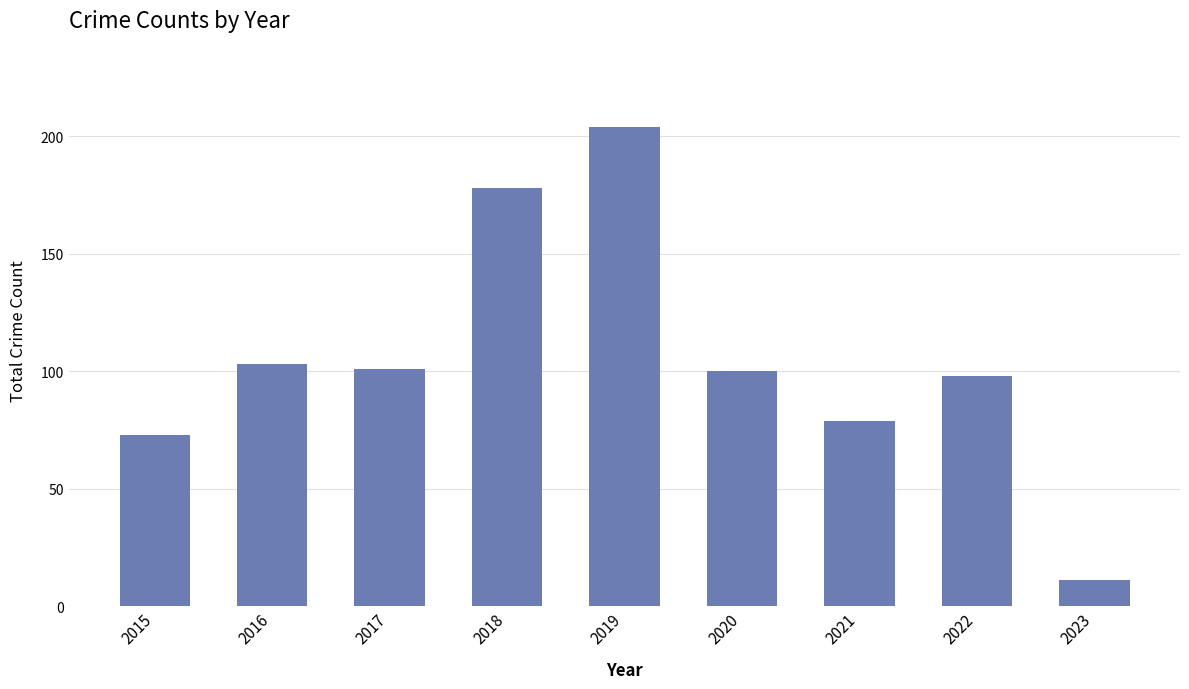

Are the bars grouped side by side (vs. stacked)?

No